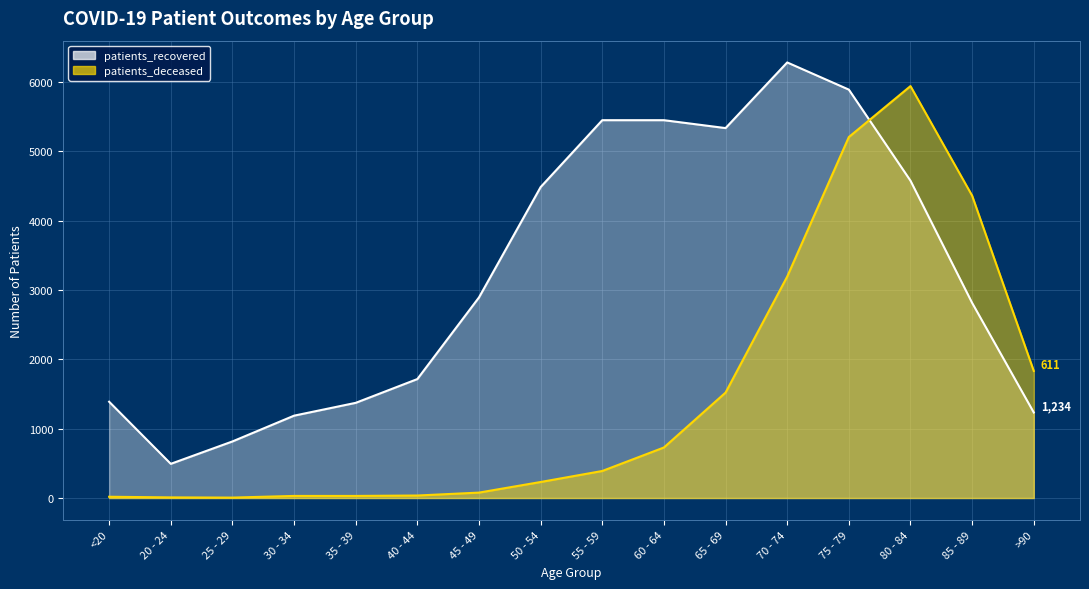

Which series has the widest spread of values?

patients_deceased